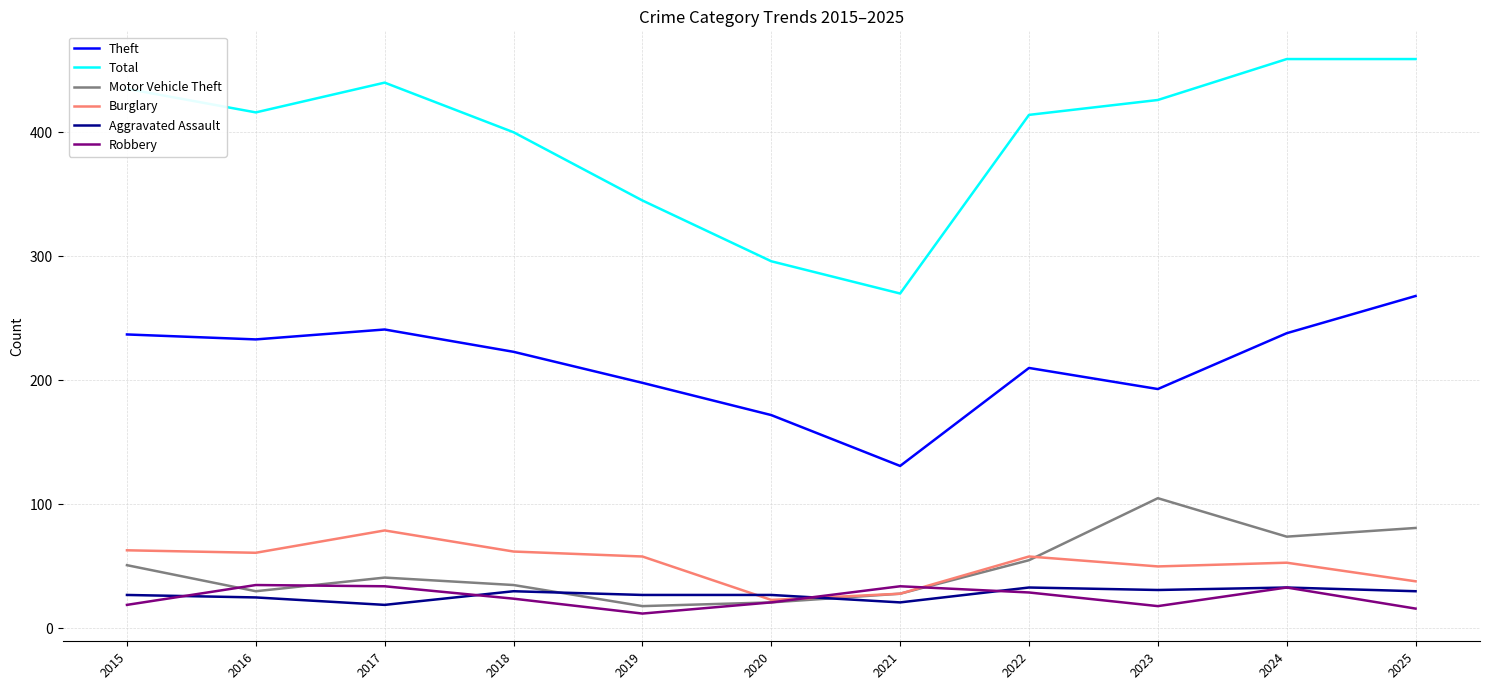

What is the total value across all series at 2015?

832